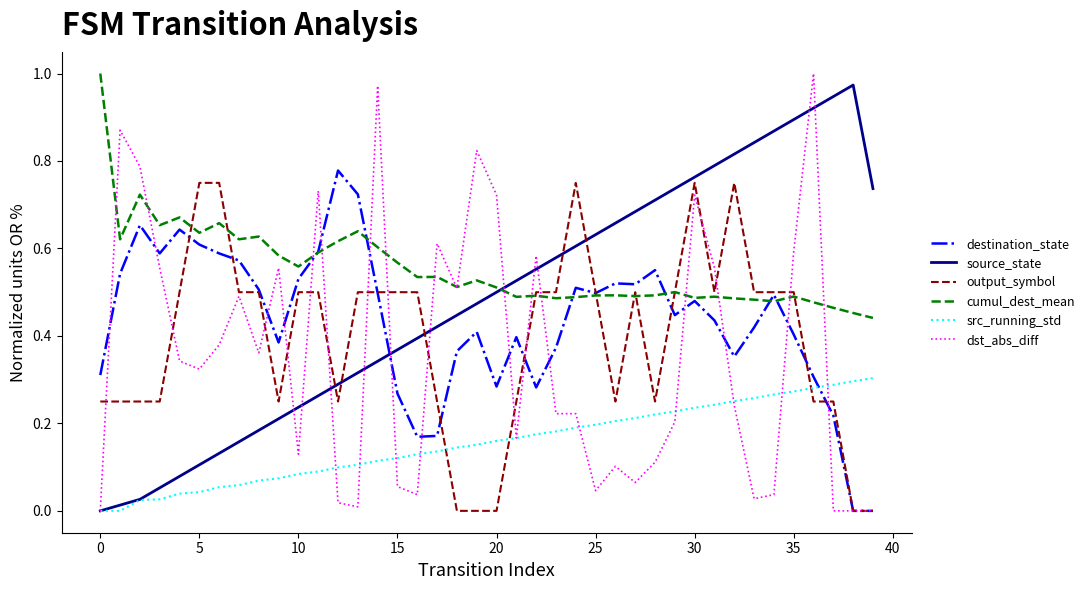

How many distinct data groups are displayed?

6